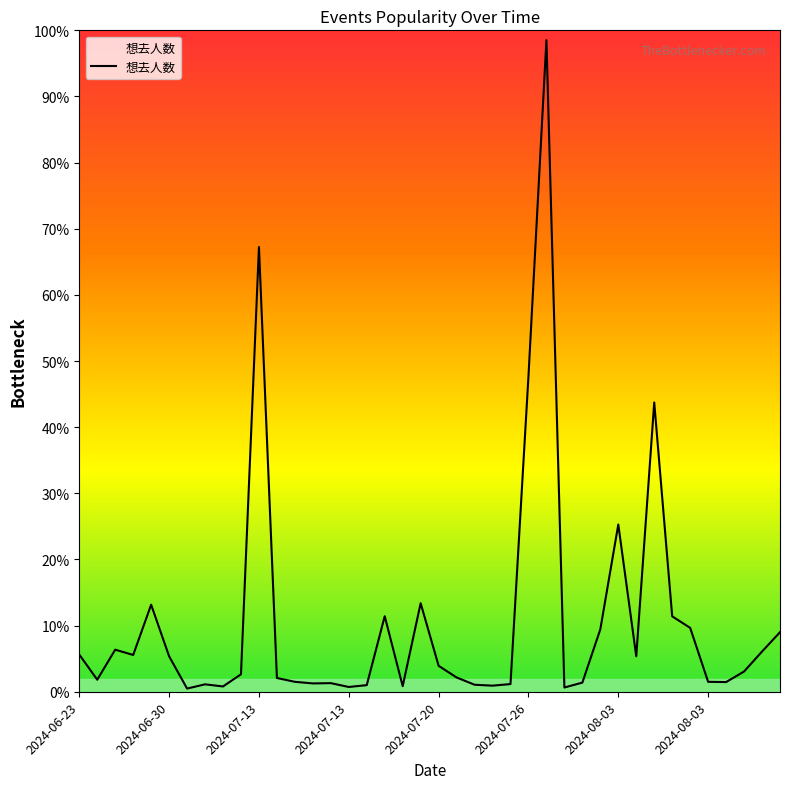

Is this an area chart (filled region under the line)?

Yes